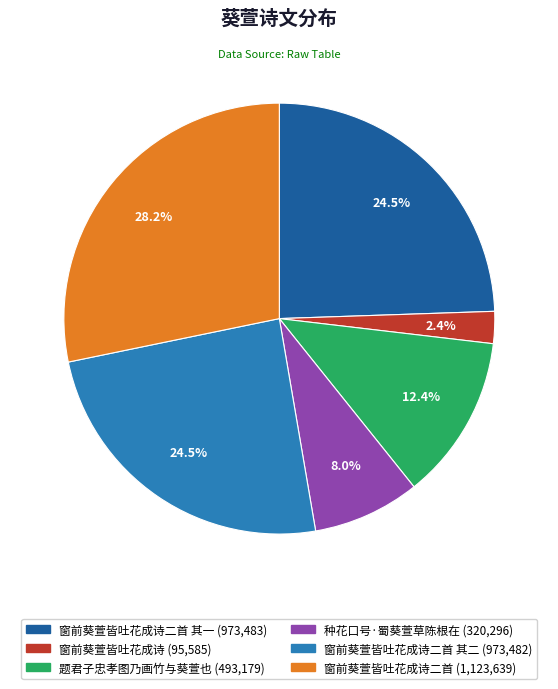

Count the number of slices in the pie.

6